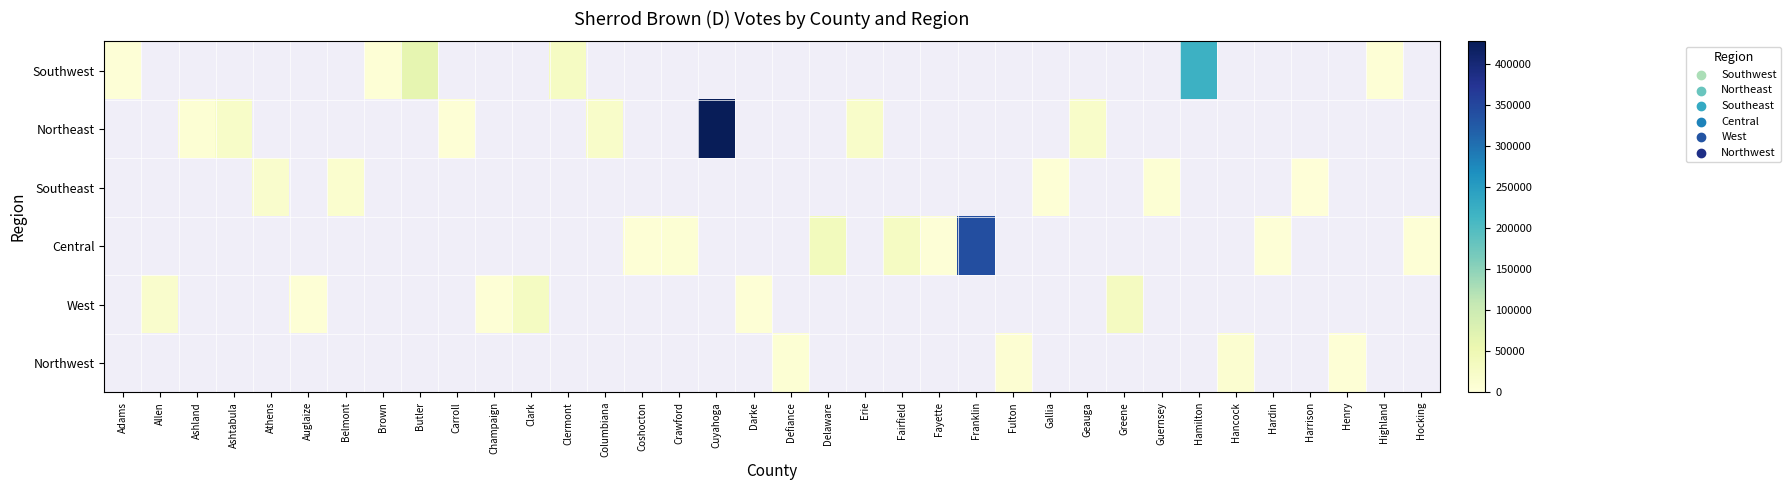

The value of Northeast at Fulton is 1.0. True or false?

True